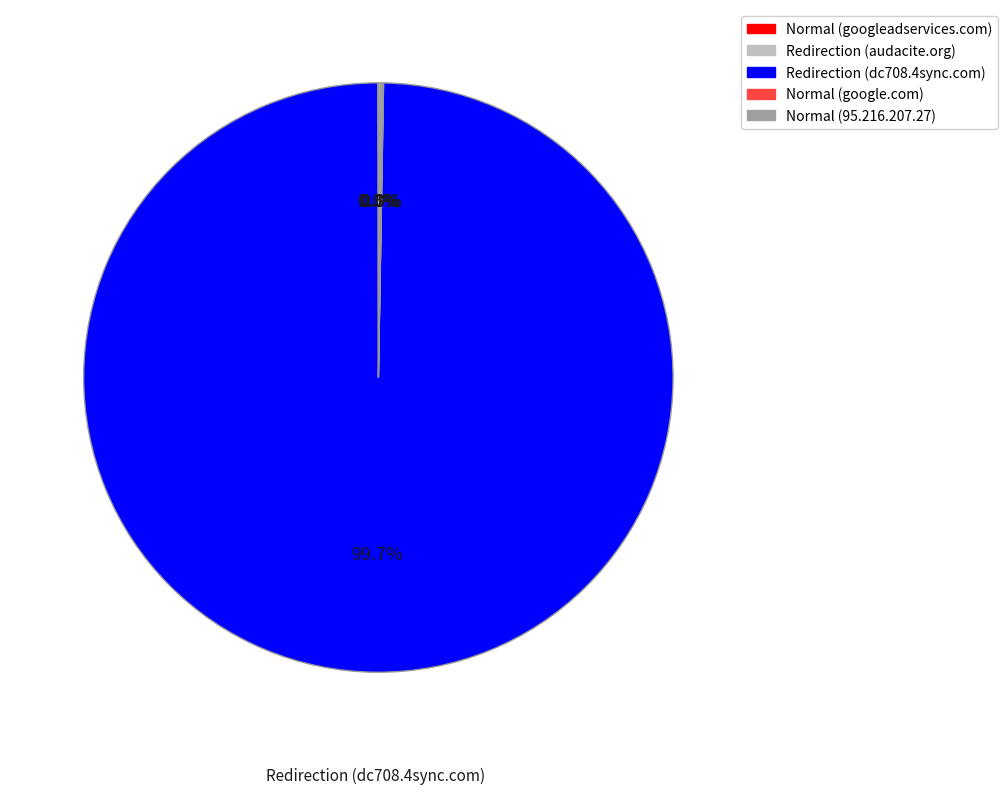

Which category has the biggest portion of the pie?

Redirection (dc708.4sync.com)